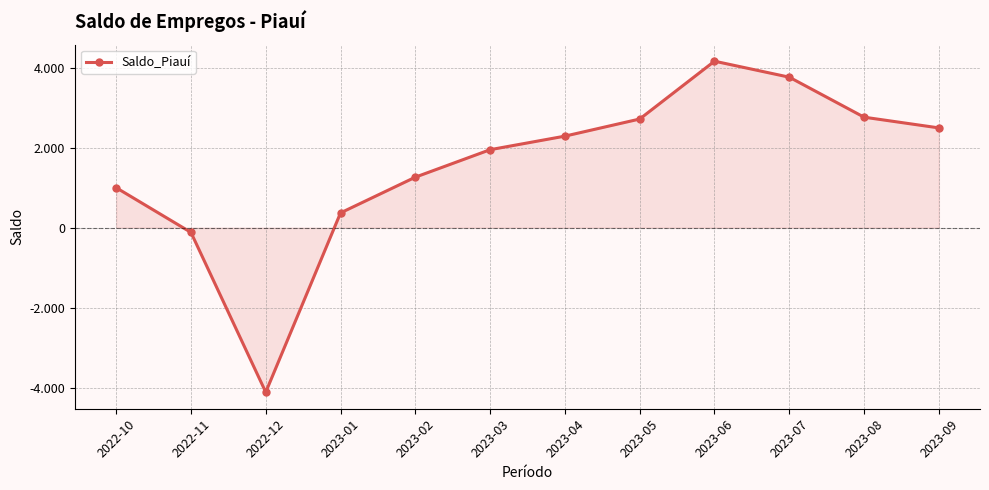

The chart shows a value of 999 at 2022-10. True or false?

True